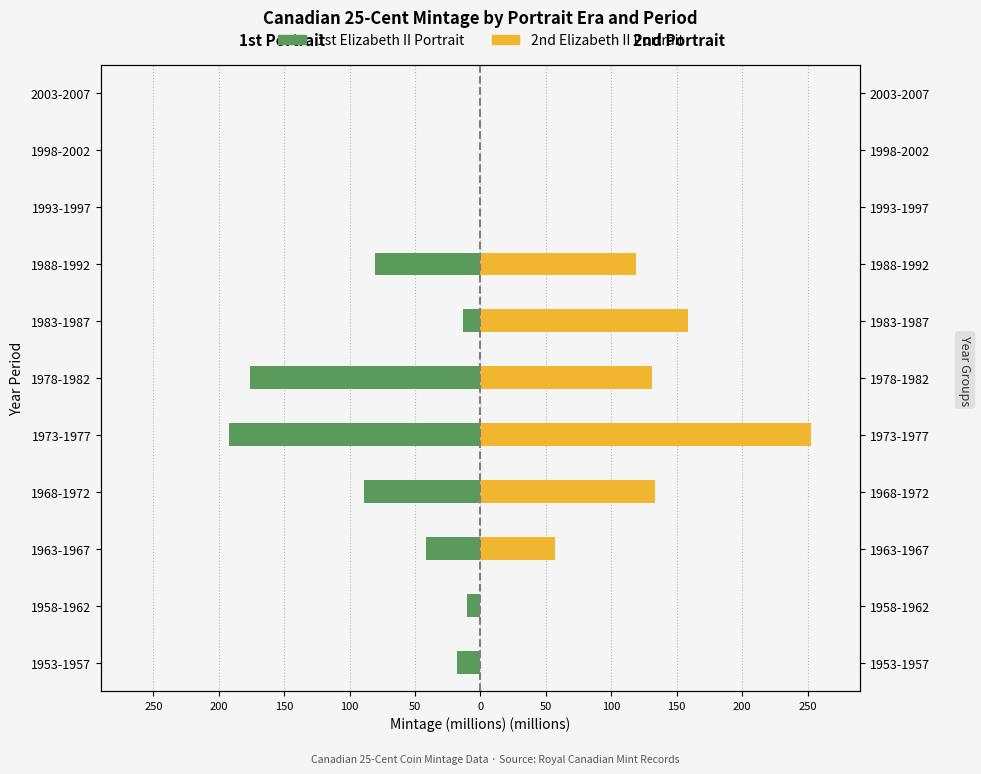

What is the sum of all 2nd Elizabeth II Portrait values?

851.1